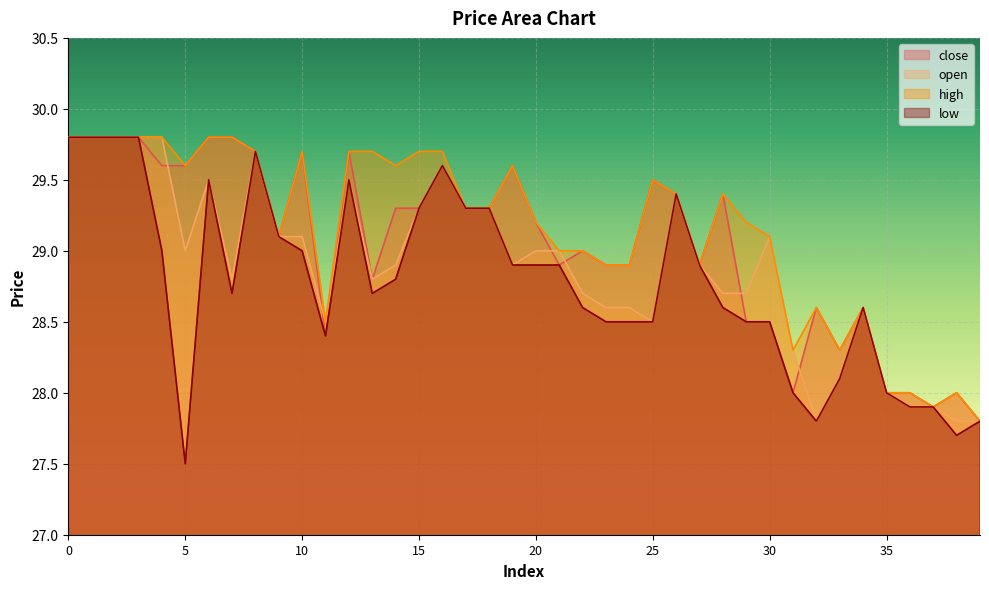

Where is the first local minimum for low?

5